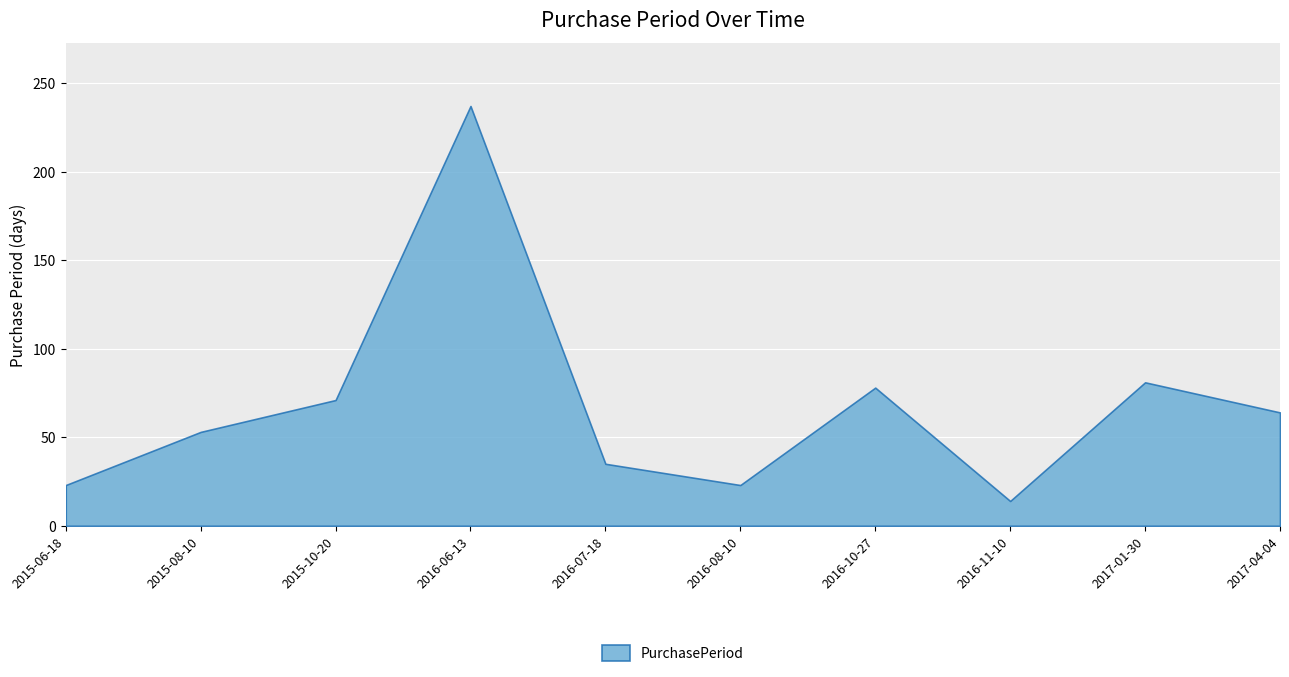

How many data points are less than 64?

5